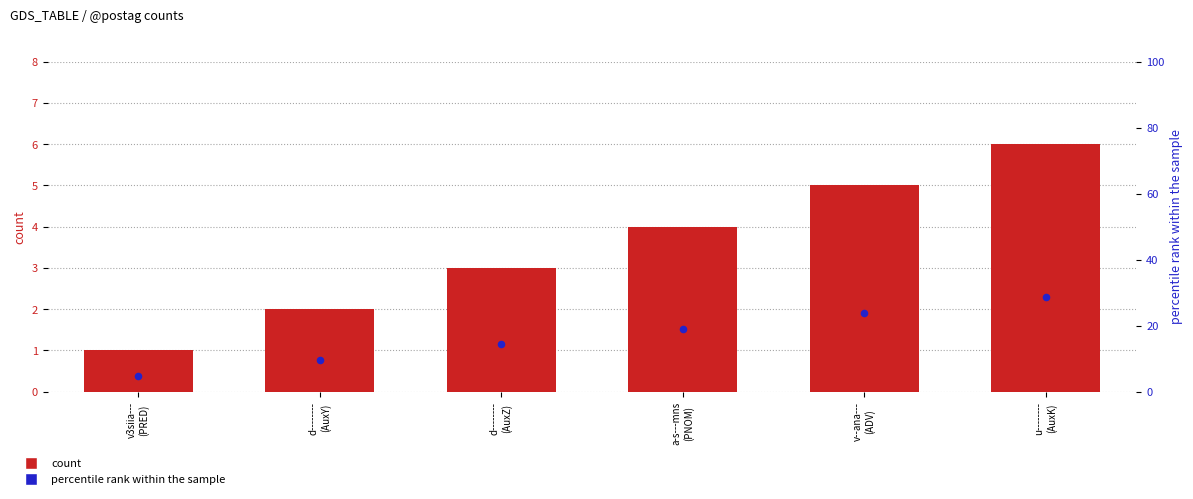

At how many categories does at least one series exceed 8?

5